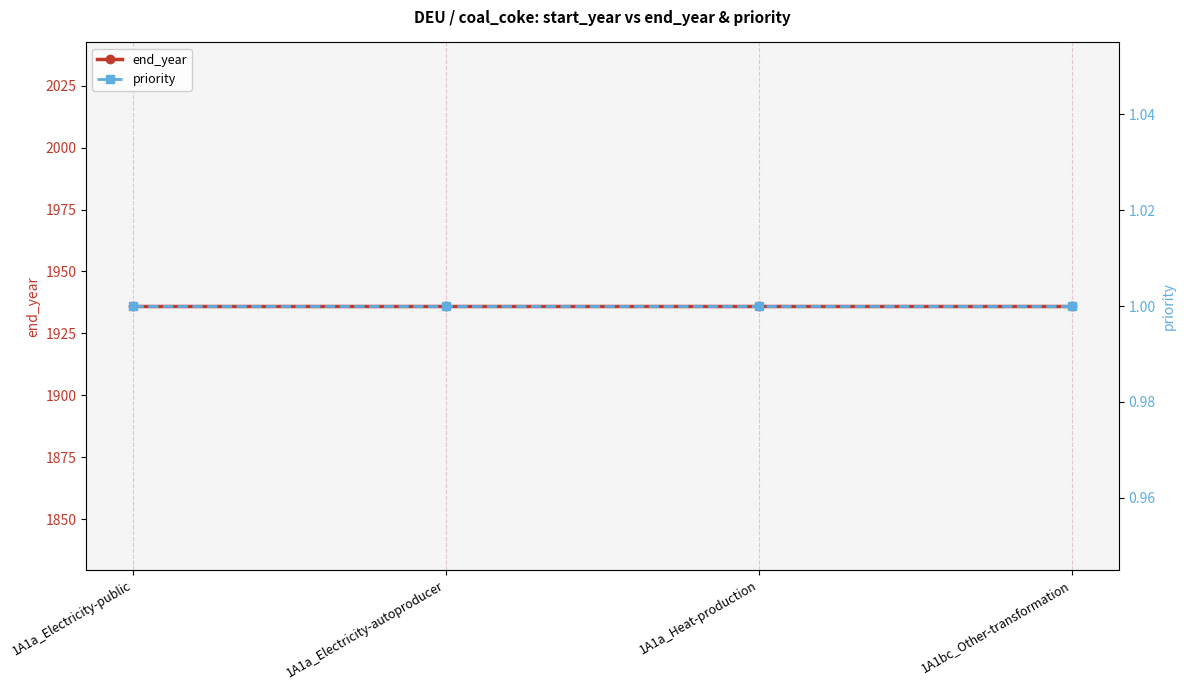

Which category has the lowest value across all series?

1A1a_Electricity-public